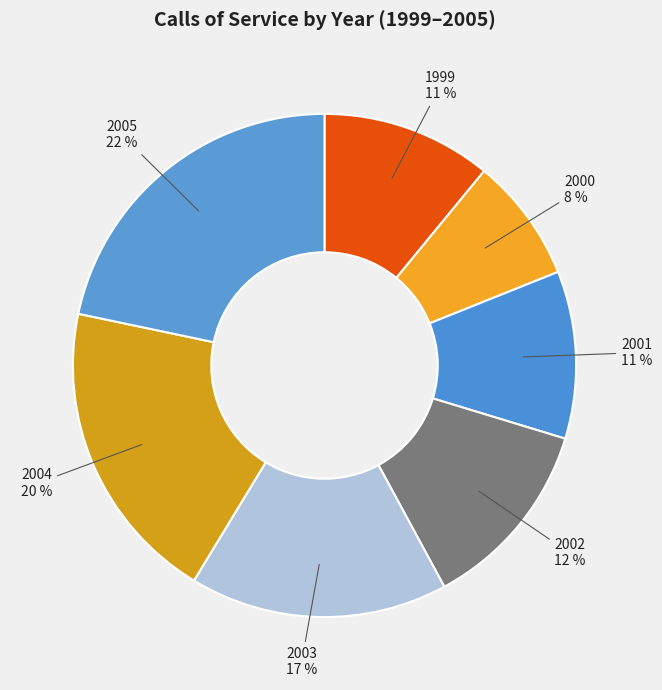

Which slice is the smallest?

2000